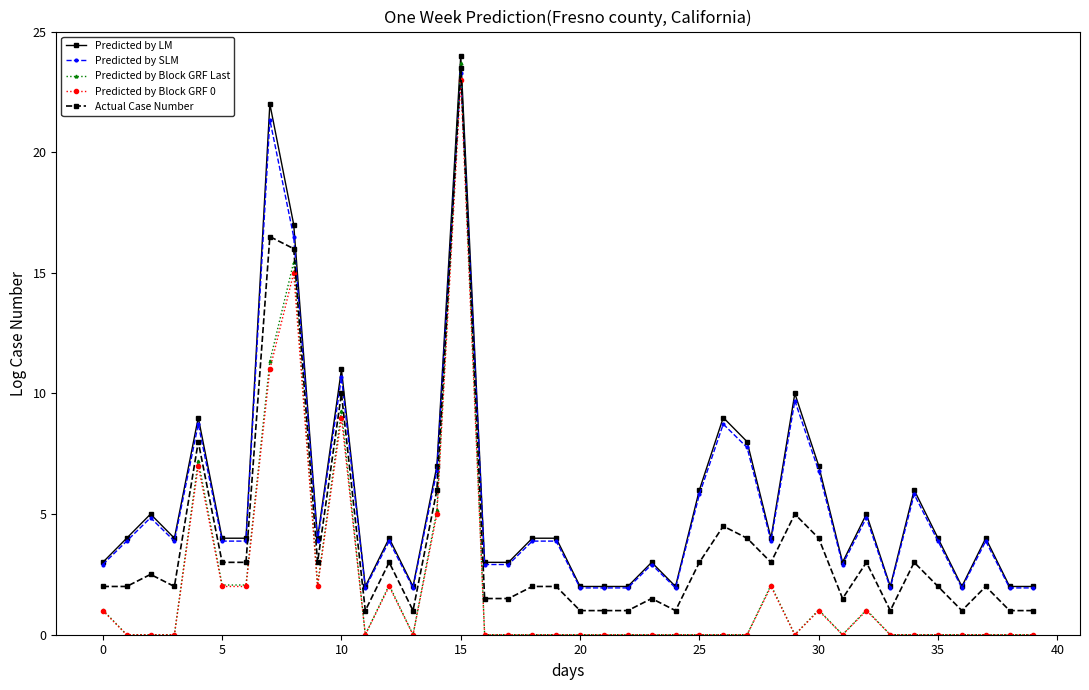

True or false: Predicted by SLM has more than 2 points higher than both neighbors.

True